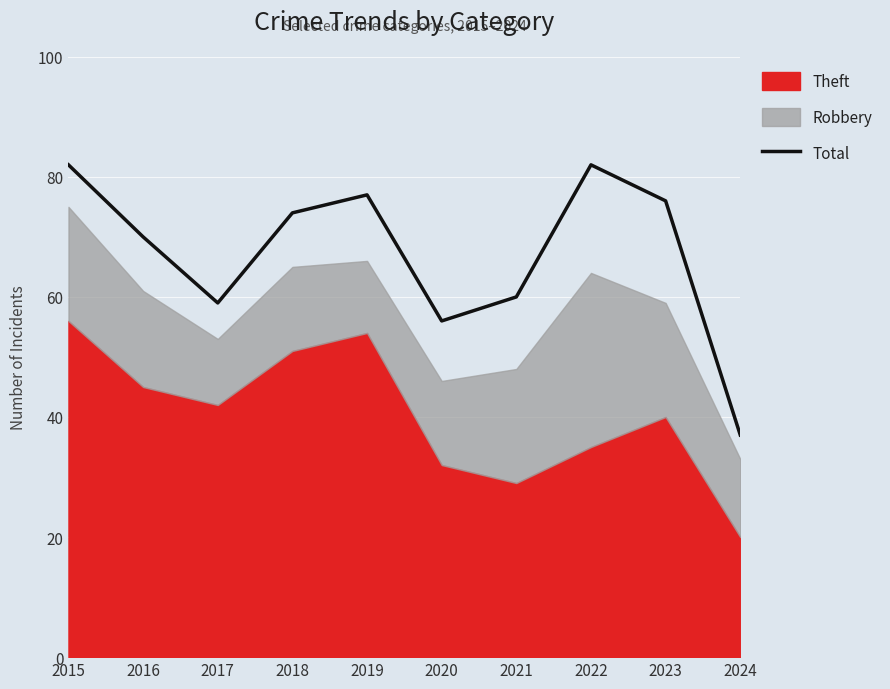

Where does the data first go above 74?

2015